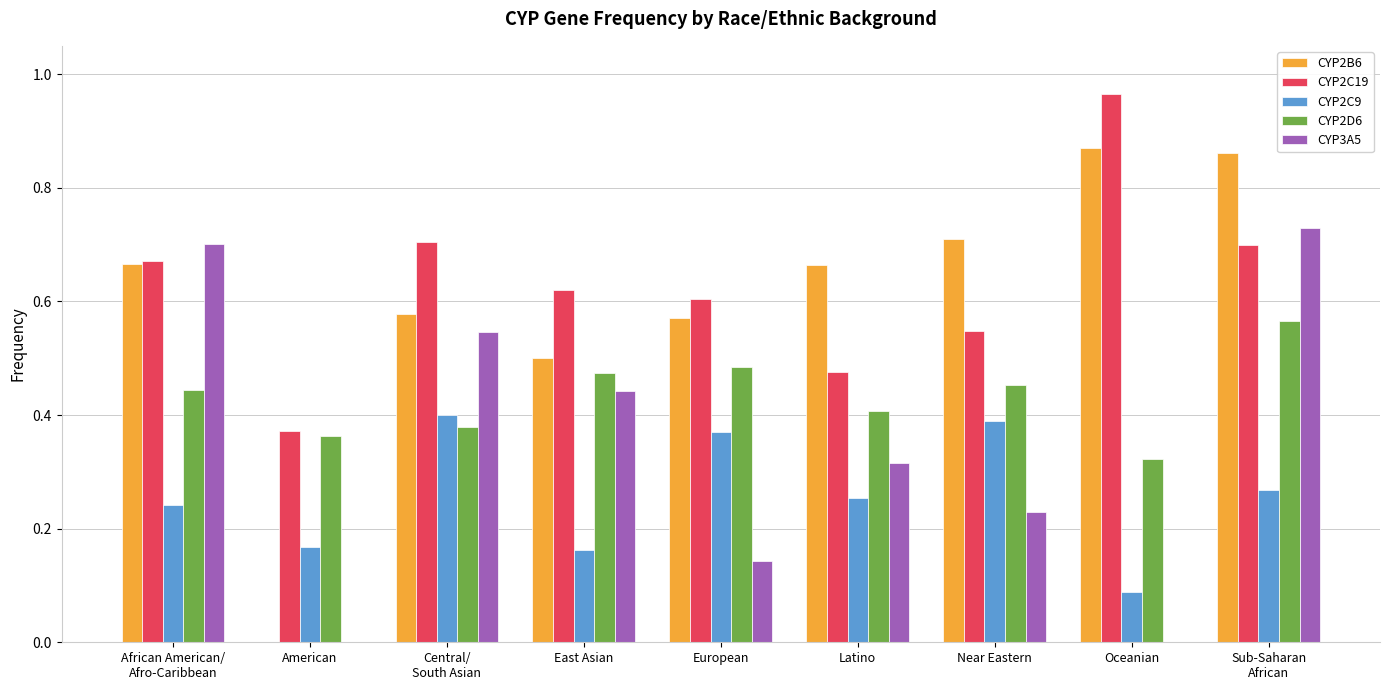

Between Central/
South Asian and East Asian, which series saw the biggest shift?

CYP2C9